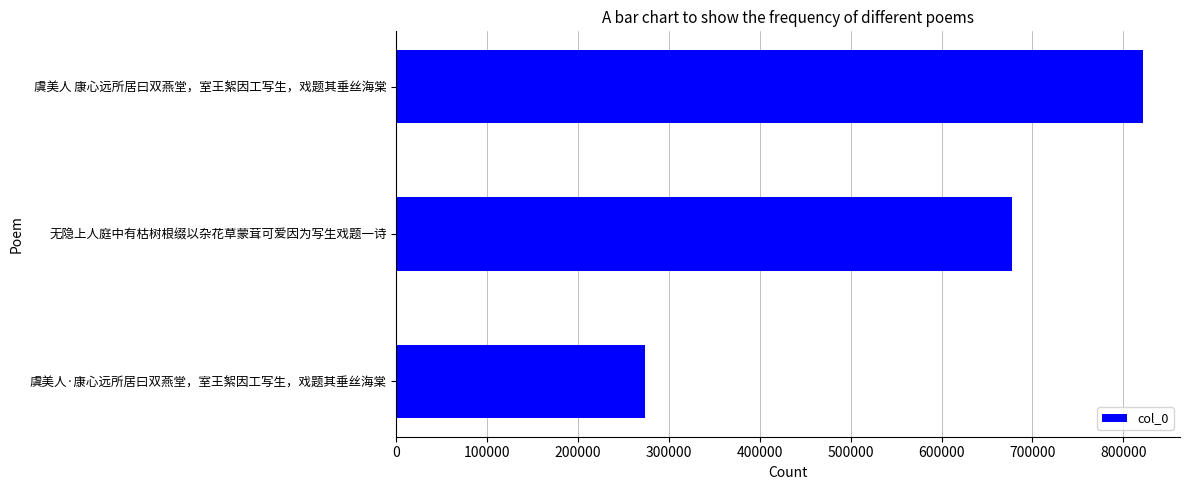

How many series are shown in this chart?

1